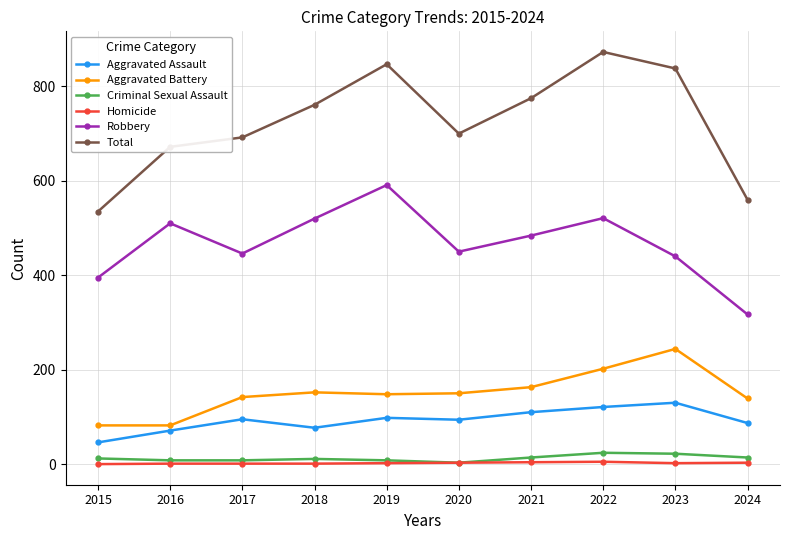

What is the value of the Aggravated Assault point at the 1st from the left?

46